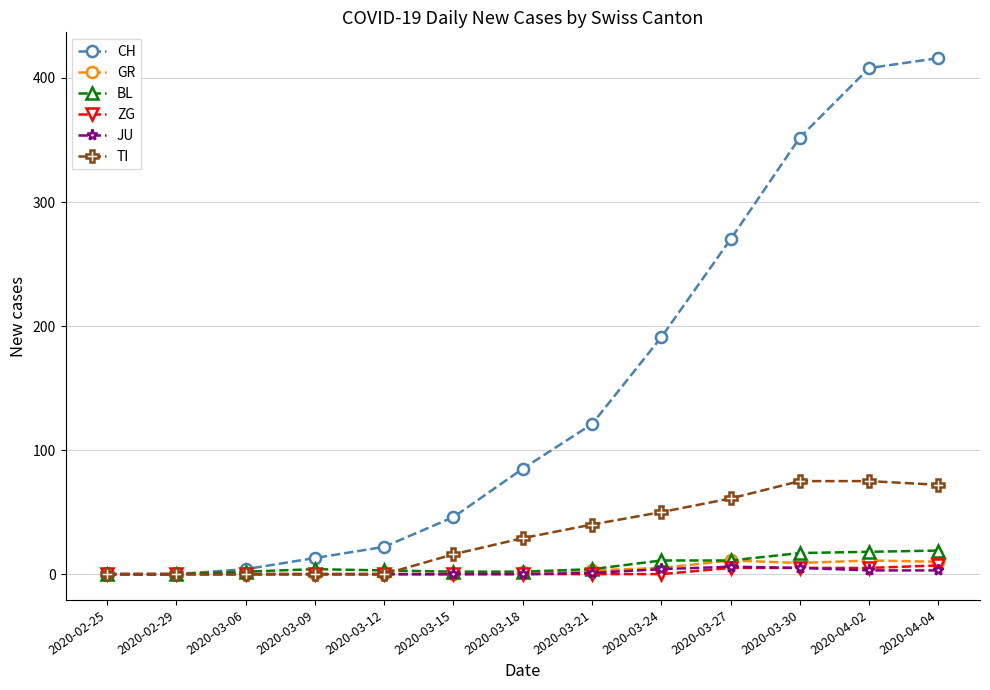

What is the average value of the BL series?

7